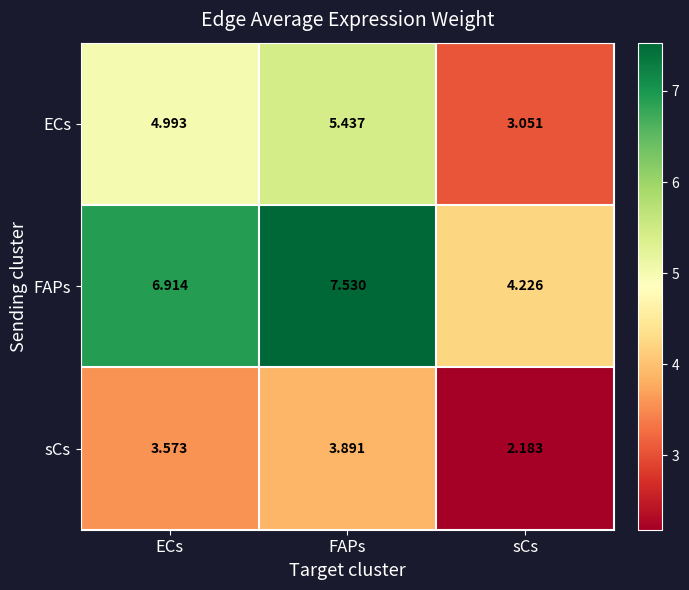

At ECs, list the series in order from smallest to largest.

sCs, ECs, FAPs